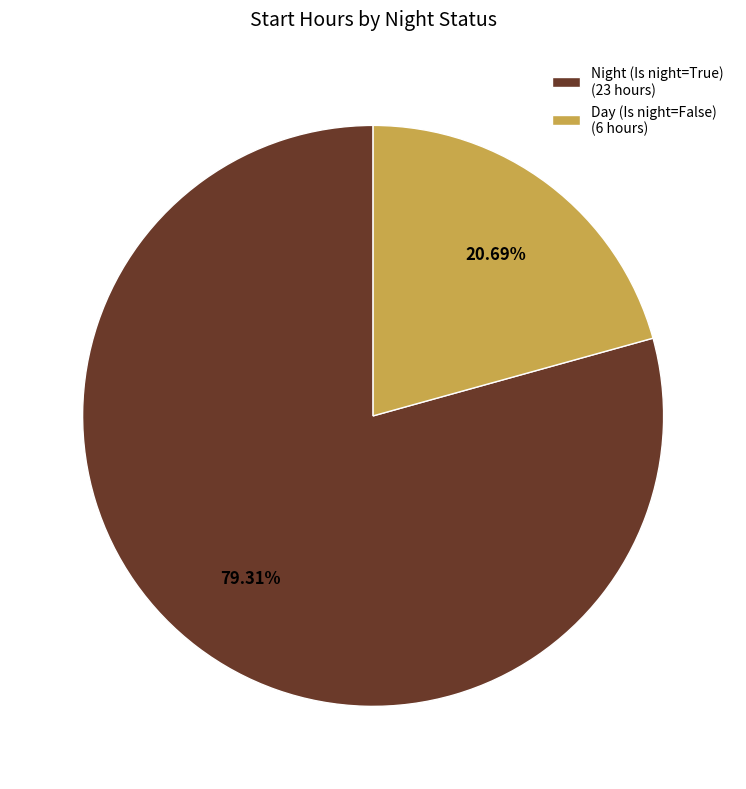

What is the ratio of the value at Night (Is night=True) (23 hours) to the value at Day (Is night=False) (6 hours)?

3.8